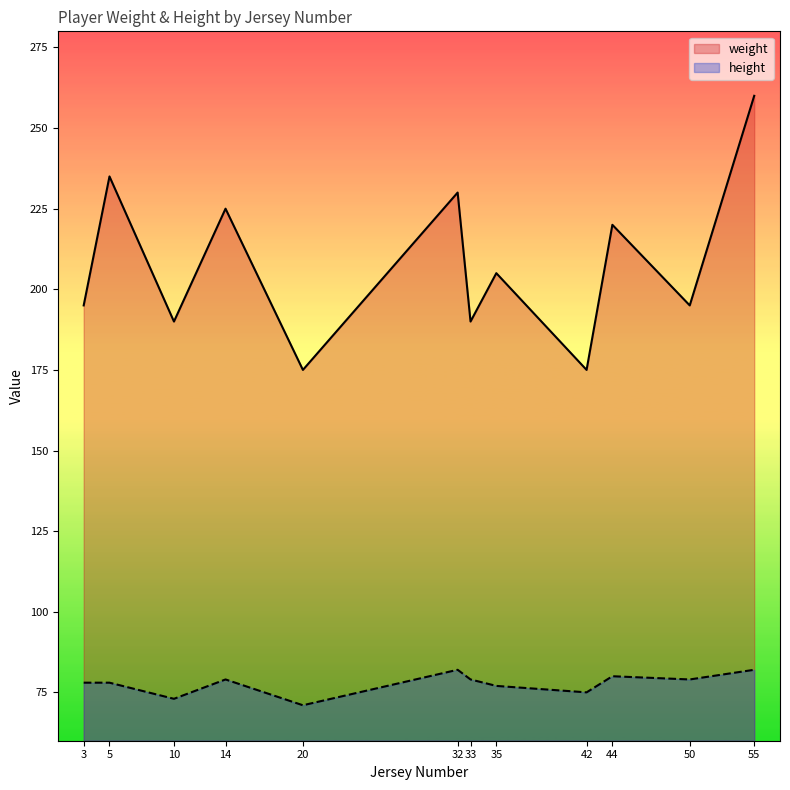

True or false: weight and height intersect in this chart.

False